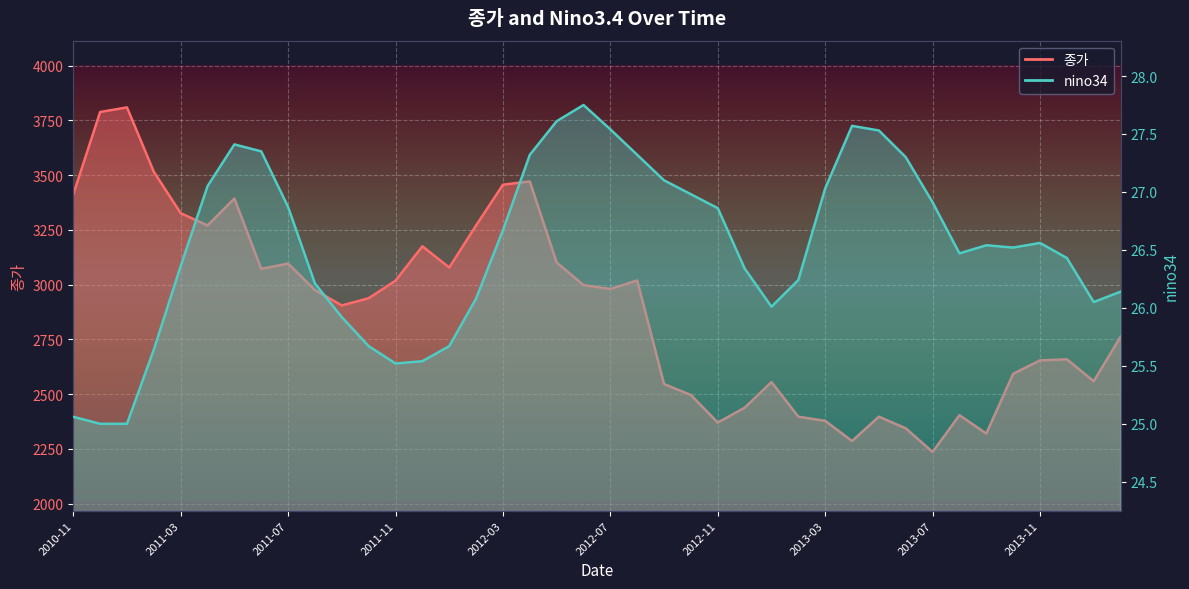

Reading right to left, transcribe all the data shown in this chart.

종가: 2762.0	2559.0	2659.0	2654.0	2593.0	2320.0	2404.0	2236.0	2344.0	2397.0	2286.0	2378.0	2397.0	2555.0	2438.0	2370.0	2496.0	2546.0	3019.0	2980.0	2998.0	3101.0	3471.0	3456.0	3270.0	3078.0	3175.0	3018.0	2938.0	2905.0	2975.0	3096.0	3072.0	3393.0	3270.0	3326.0	3515.0	3809.0	3788.0	3412.0
nino34: 26.1	26.1	26.4	26.6	26.5	26.5	26.5	26.9	27.3	27.5	27.6	27.0	26.2	26.0	26.3	26.9	27.0	27.1	27.3	27.5	27.8	27.6	27.3	26.7	26.1	25.7	25.5	25.5	25.7	25.9	26.2	26.9	27.4	27.4	27.1	26.4	25.6	25.0	25.0	25.1